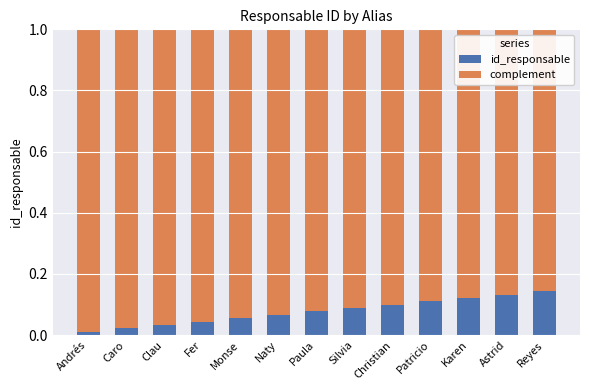

The id_responsable series shows 0.0 at Monse. True or false?

False